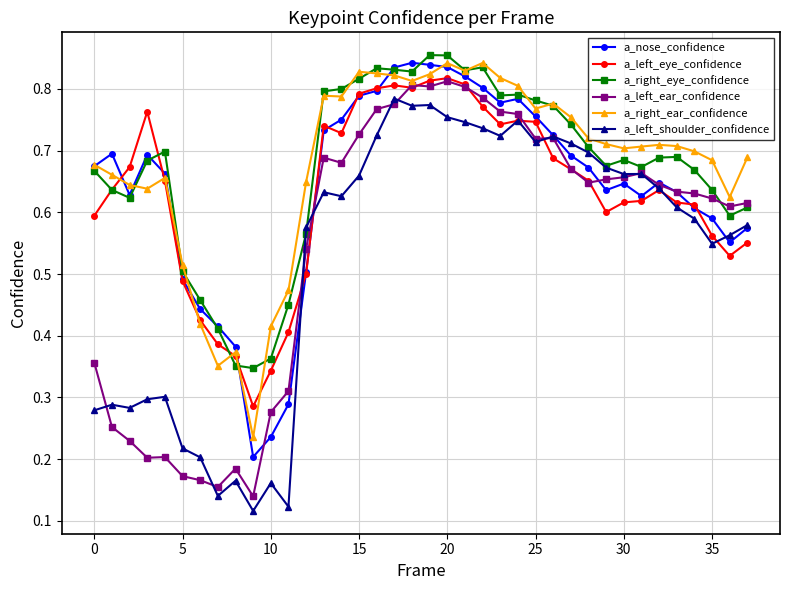

What are all the series names shown in the legend?

a_nose_confidence, a_left_eye_confidence, a_right_eye_confidence, a_left_ear_confidence, a_right_ear_confidence, a_left_shoulder_confidence